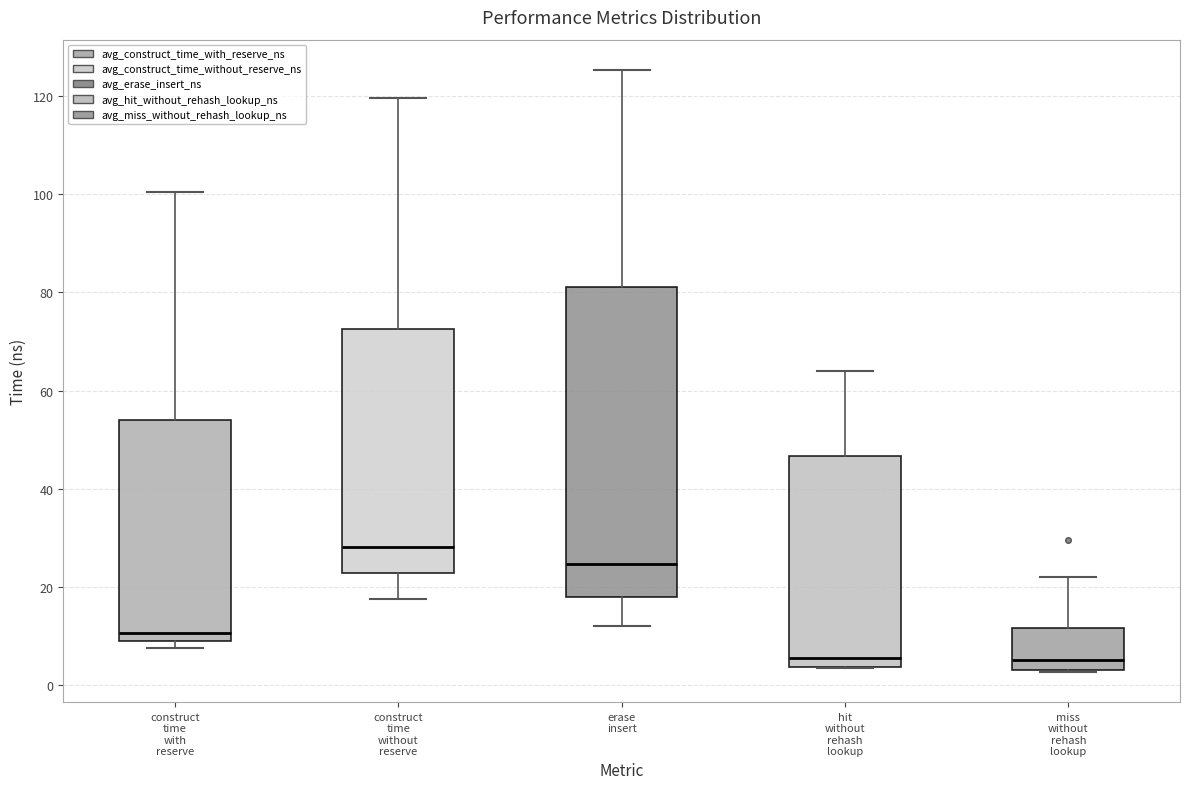

Where does the median line of the box for miss without rehash lookup sit on the y-axis? The values are not printed on the chart, so give them approximately, as read against the axis.

6